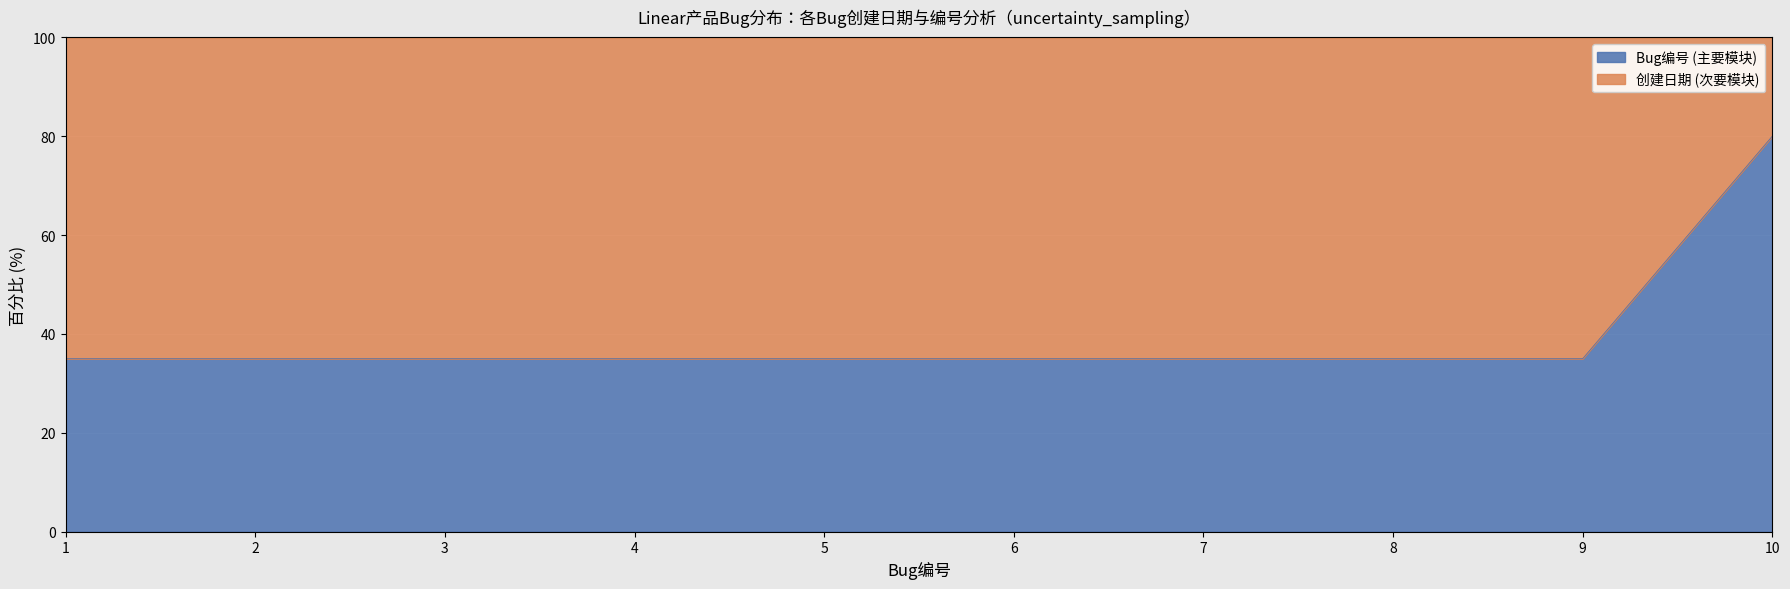

The chart shows a value of 35 at 4. True or false?

True